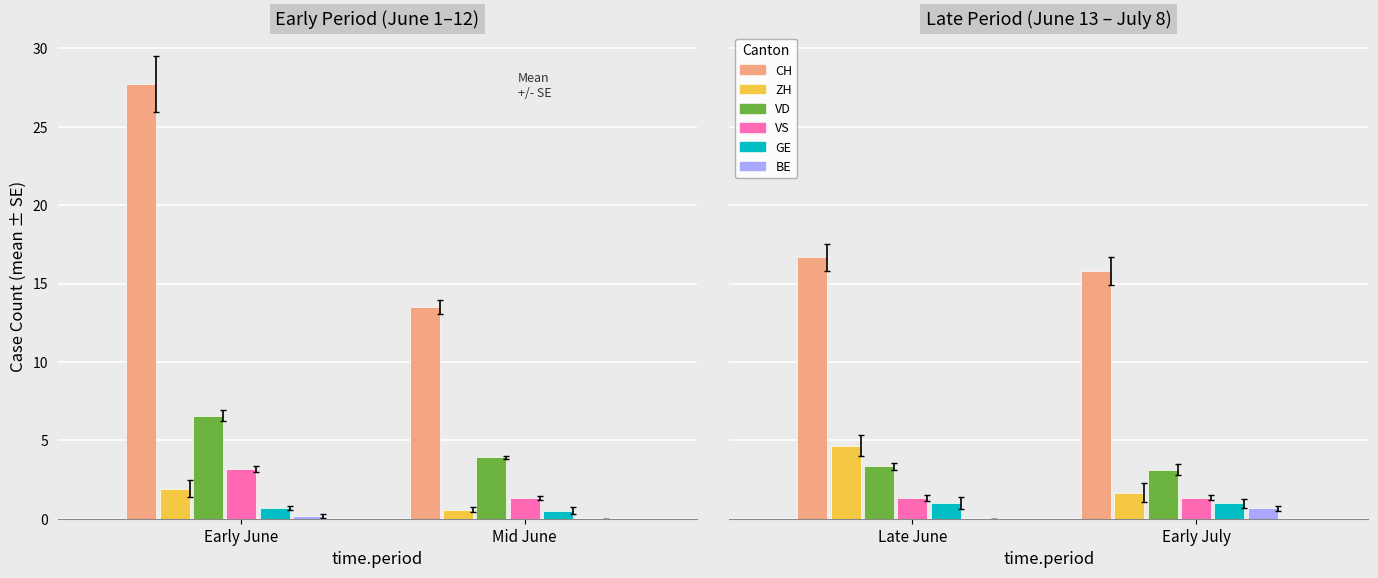

Is it true that VS equals 2 at 2020-06-03?

False